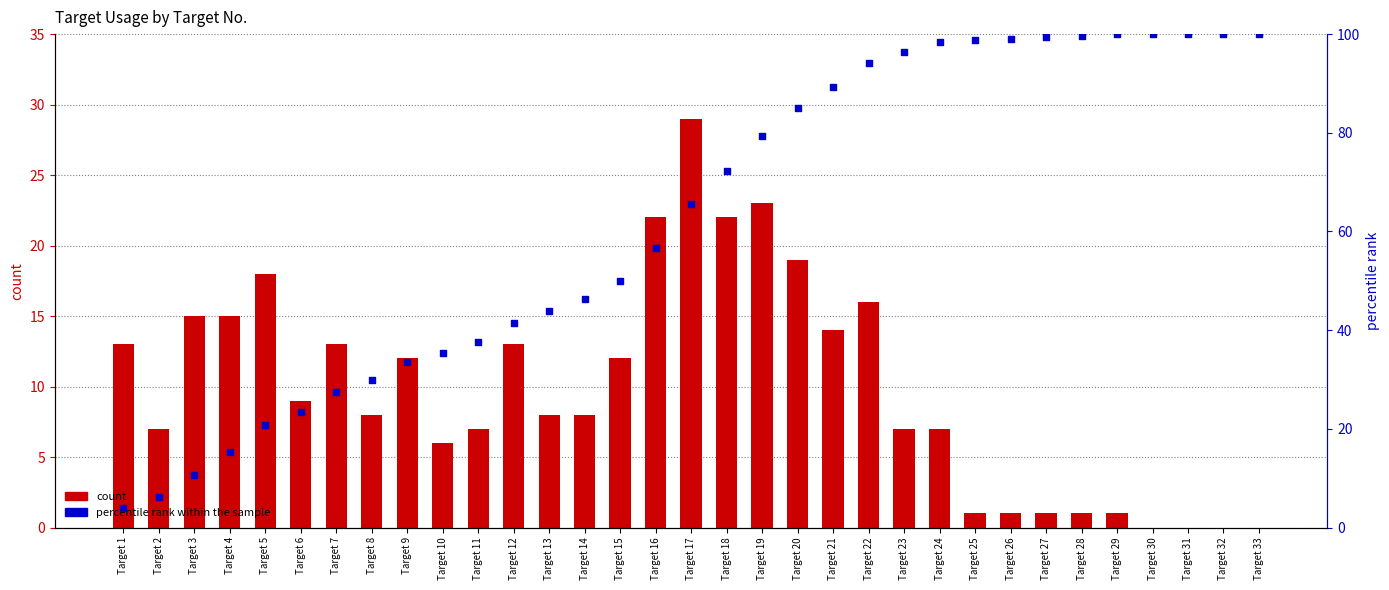

Is the value of percentile rank within the sample at Target 10 greater than the value of count at Target 32?

Yes